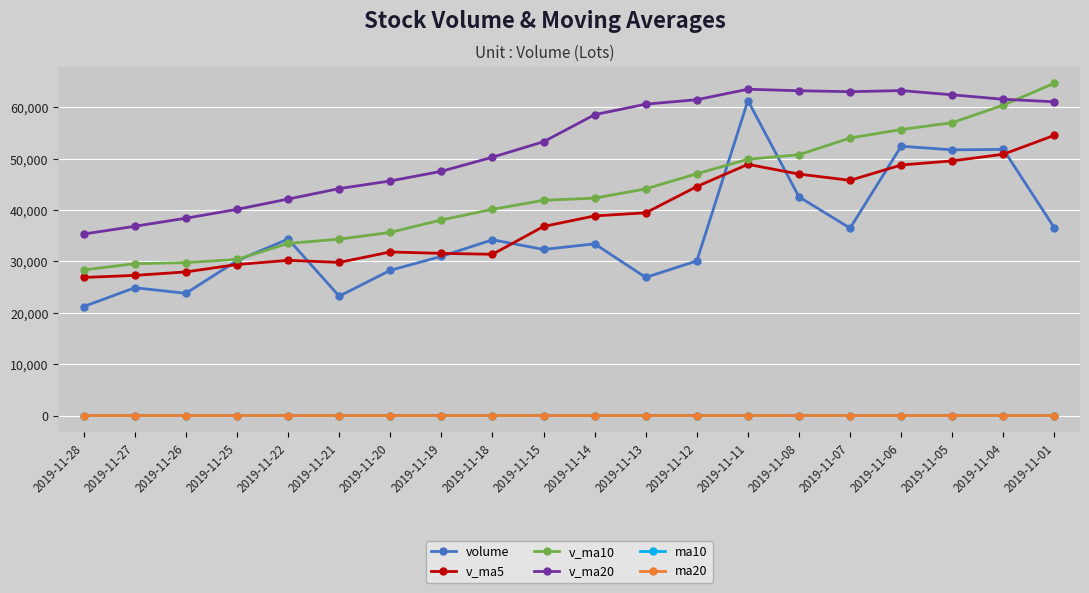

What is the sum of the v_ma10 values at 2019-11-22 and 2019-11-06?

89204.0